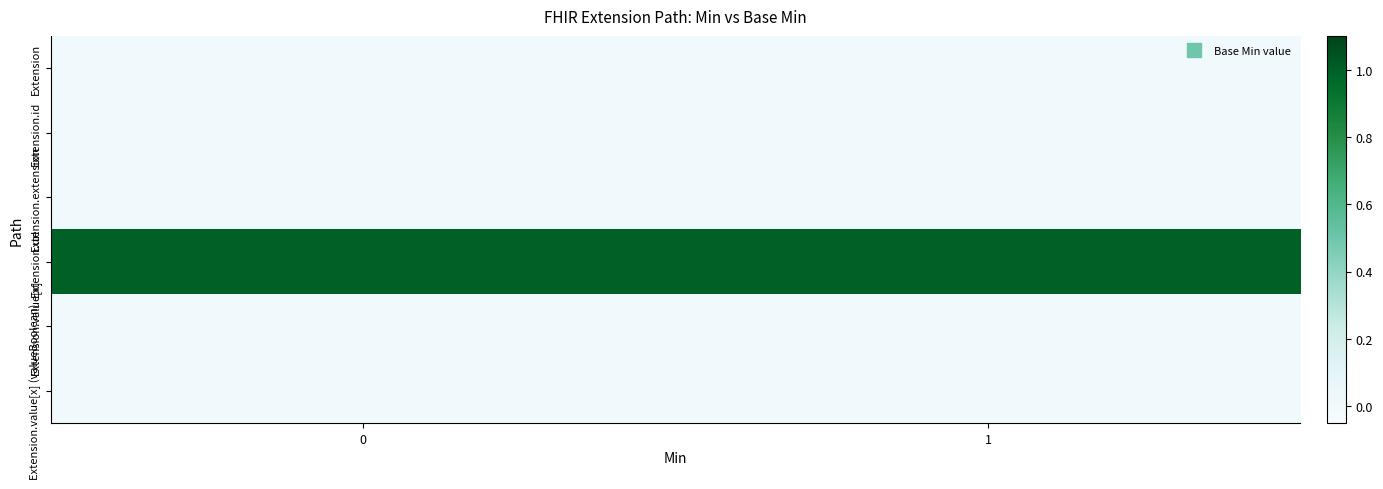

Rank the series by their maximum value, from highest to lowest.

Extension.url, Extension, Extension.id, Extension.extension, Extension.value[x], Extension.value[x] (valueBoolean)